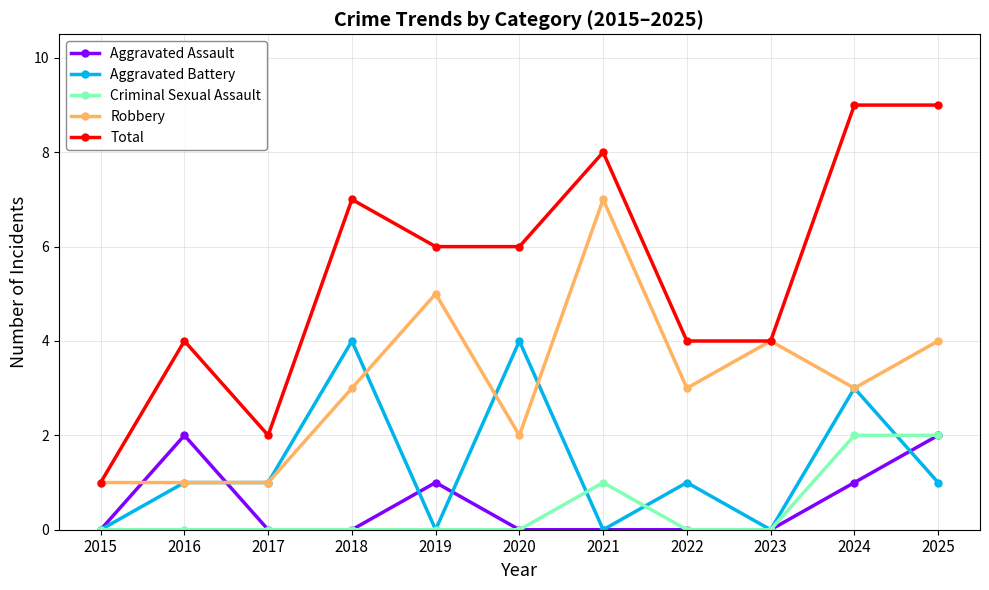

How many Aggravated Battery values are between 0 and 3?

9